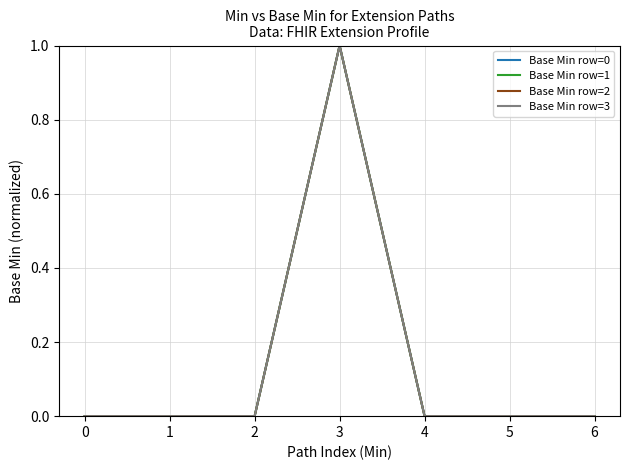

Does the chart have visible grid lines?

Yes